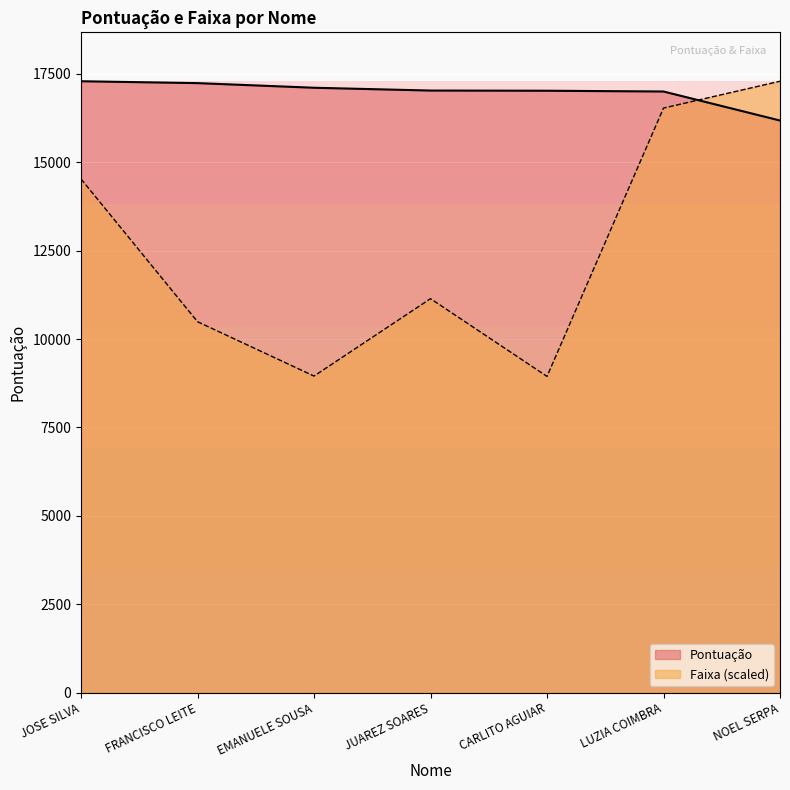

How many series are shown in this chart?

2